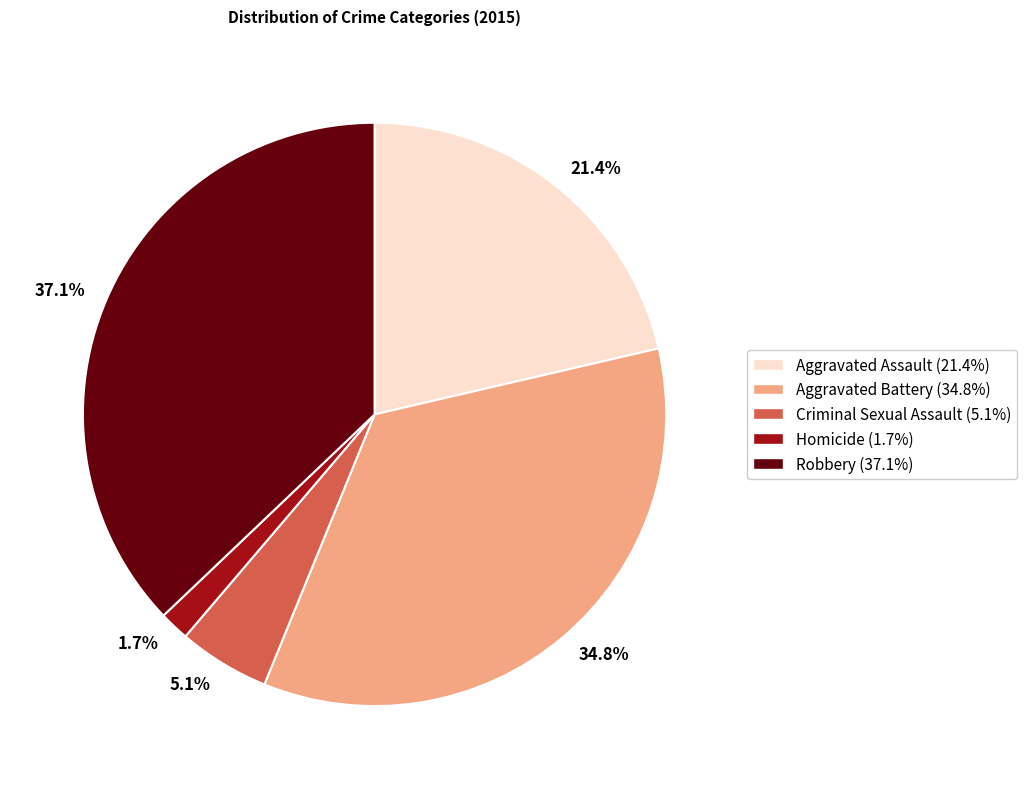

Which has a higher value, 37.1% or 5.1%?

37.1%